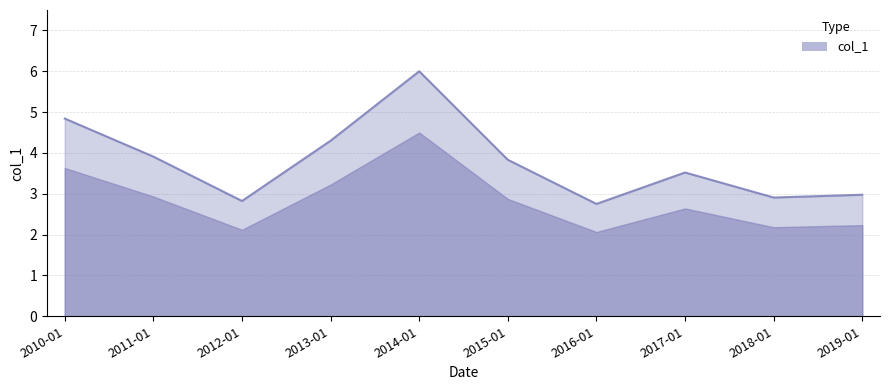

The chart shows a value of 4.8 at 2010-01. True or false?

True